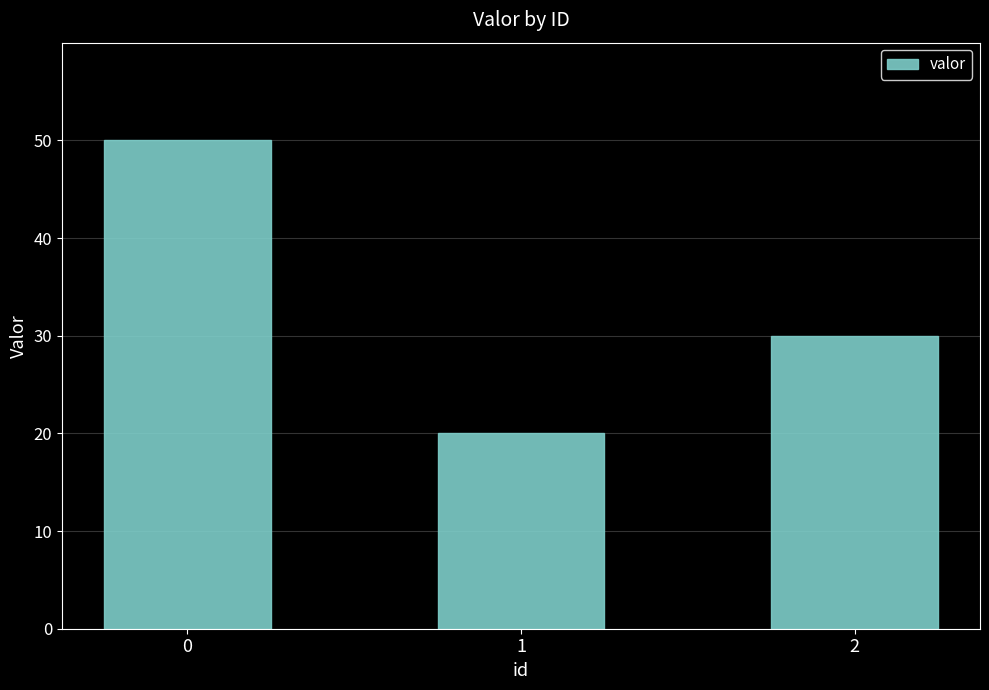

How many bars are there in total?

3